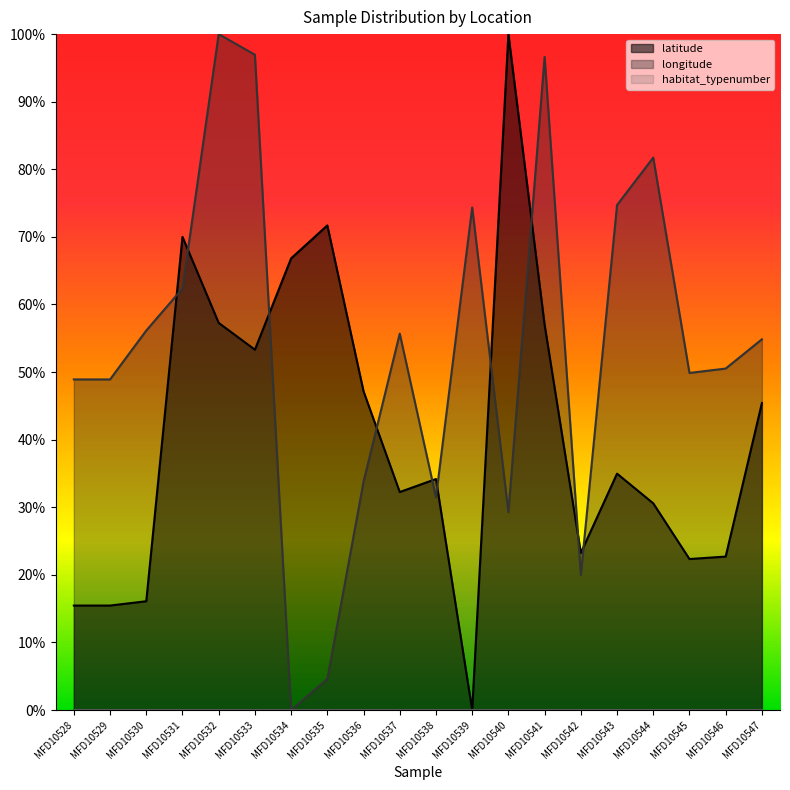

What is the difference between the highest and lowest values at MFD10530?

0.4